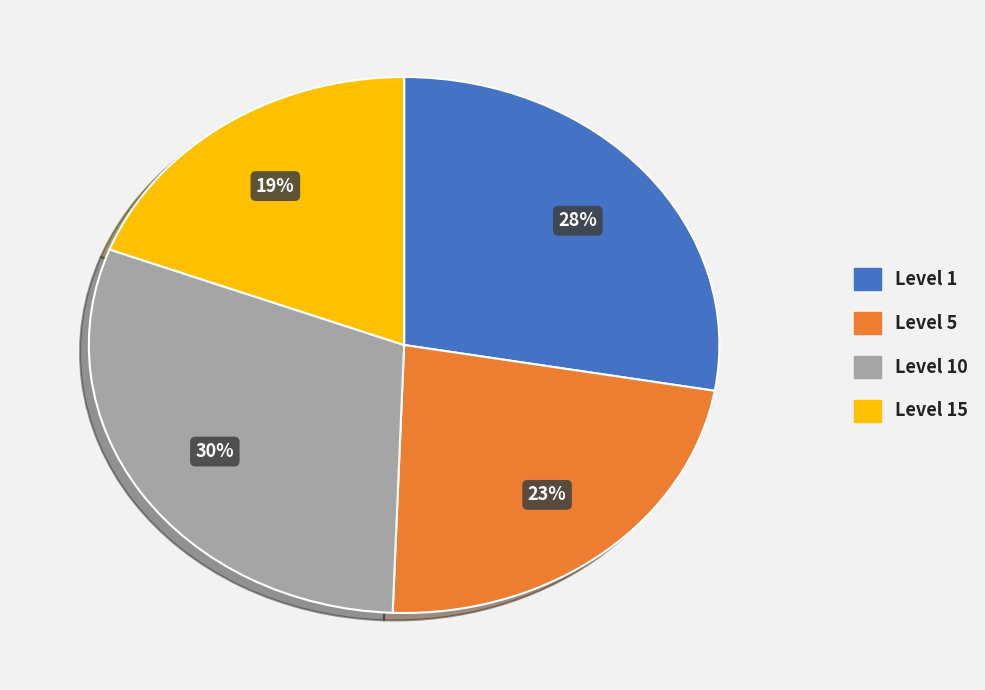

Does any single category account for the majority?

No